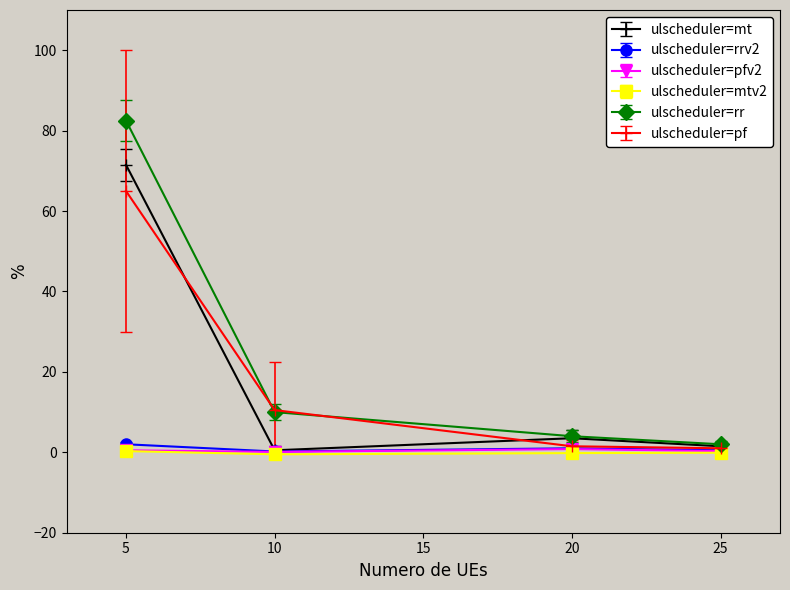

What are all the series names shown in the legend?

ulscheduler=mt, ulscheduler=rrv2, ulscheduler=pfv2, ulscheduler=mtv2, ulscheduler=rr, ulscheduler=pf